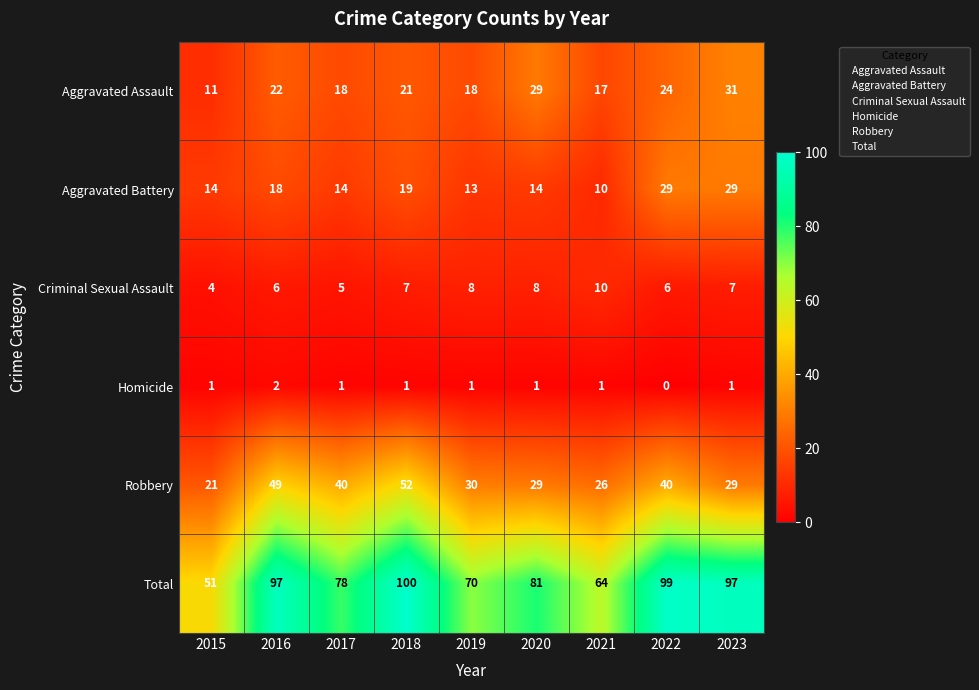

Read the Robbery value at 2019, to the nearest 5.

30